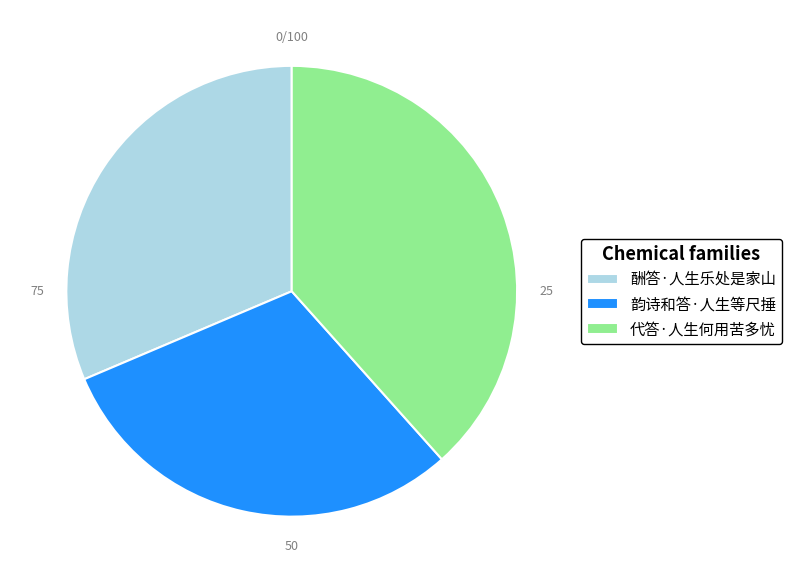

Count the number of slices in the pie.

3